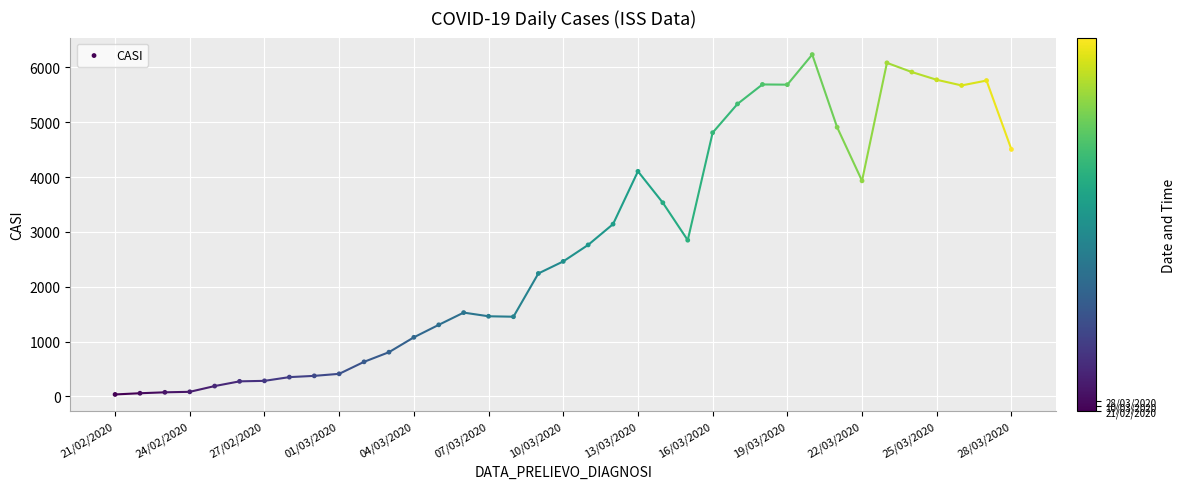

What is the range of Y values (max minus min)?

6200